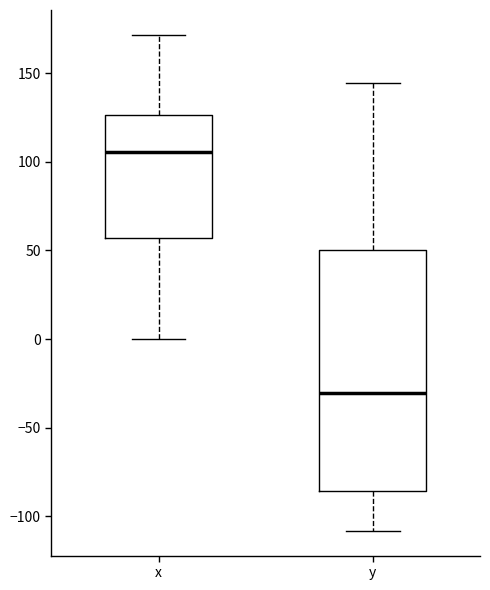

Reading left to right, read every box against the y-axis: the position of its median line, the range the box covers, and the ends of its whiskers. The values are not printed on the chart, so give them approximately, as read against the axis.

x: median 105, box 55 to 125, whiskers 0 to 170
y: median -30, box -85 to 50, whiskers -110 to 145